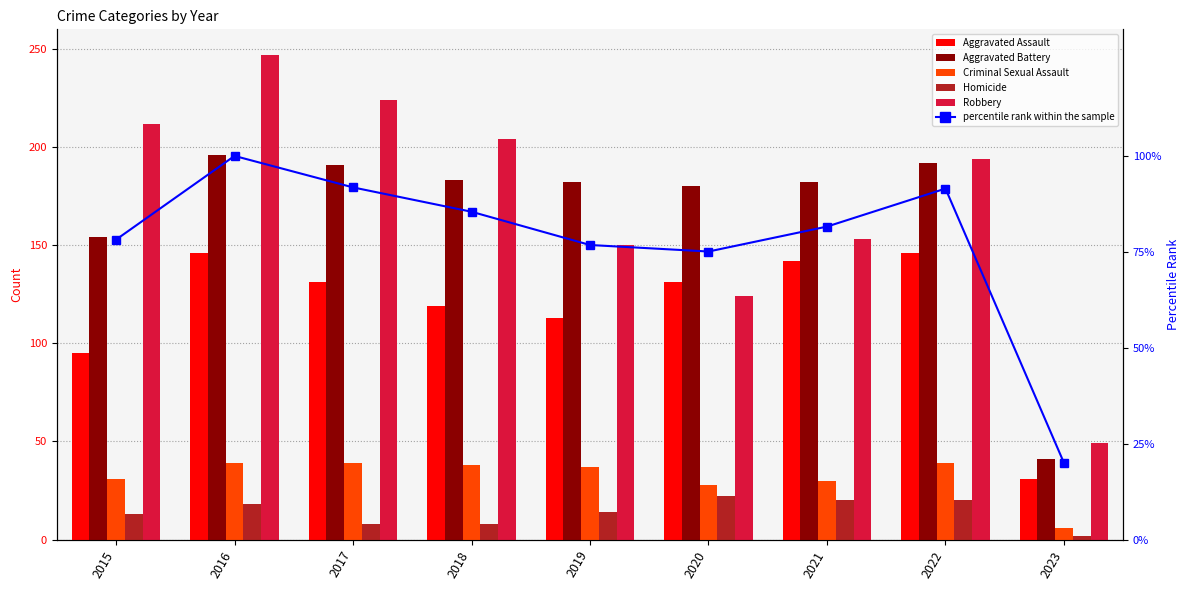

At 2022, list the series in order from largest to smallest.

Robbery, Aggravated Battery, Aggravated Assault, percentile rank within the sample, Criminal Sexual Assault, Homicide